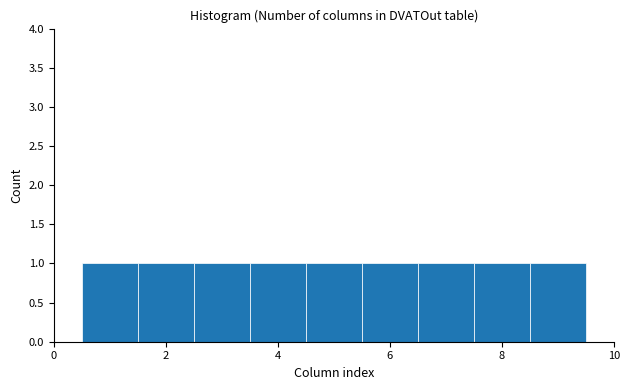

Reading left to right, list every bar in this chart as the range it spans on the x-axis followed by its height. Neither the bar edges nor the heights are printed on the chart, so give them approximately, as read against the axes.

0.5 to 1.5: 1
1.5 to 2.5: 1
2.5 to 3.5: 1
3.5 to 4.5: 1
4.5 to 5.5: 1
5.5 to 6.5: 1
6.5 to 7.5: 1
7.5 to 8.5: 1
8.5 to 9.5: 1